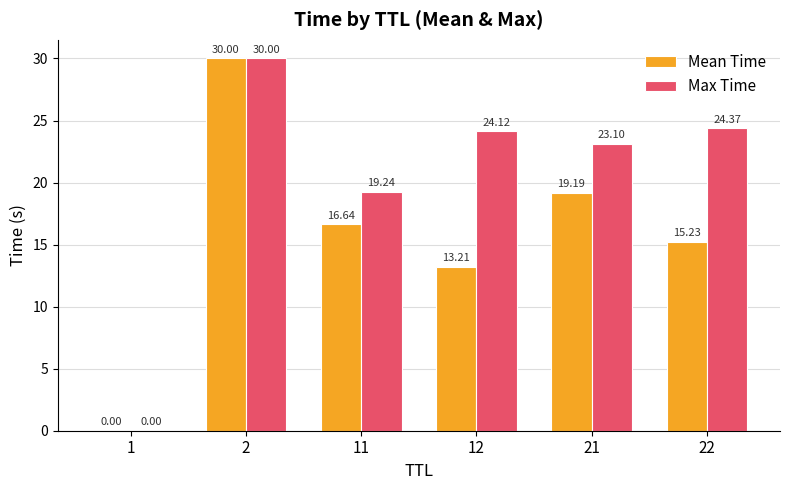

What is the sum of all Max Time values?

120.8